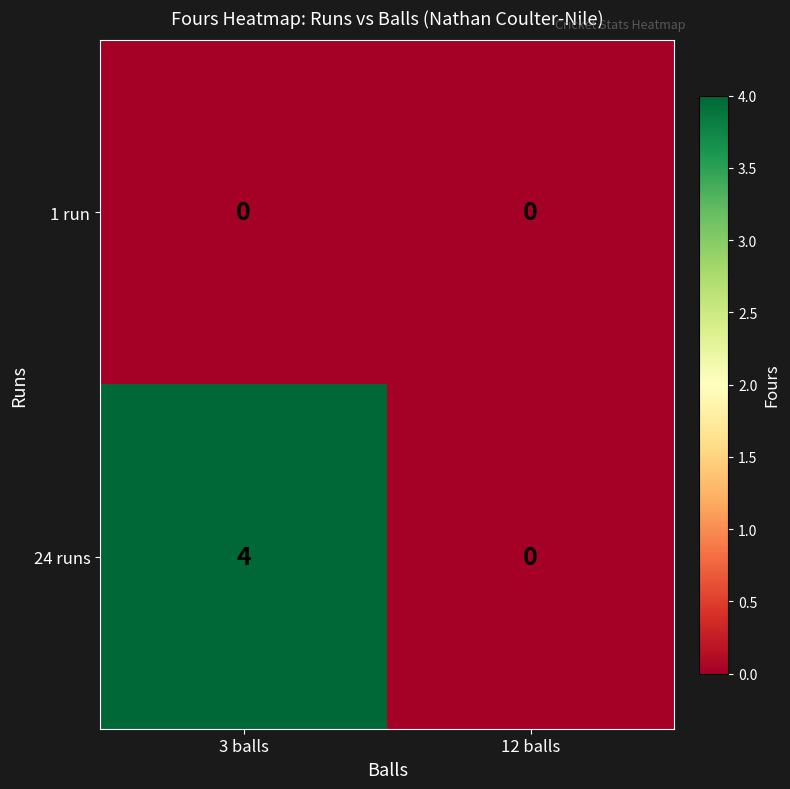

At which category is the sum across all series the highest?

3 balls